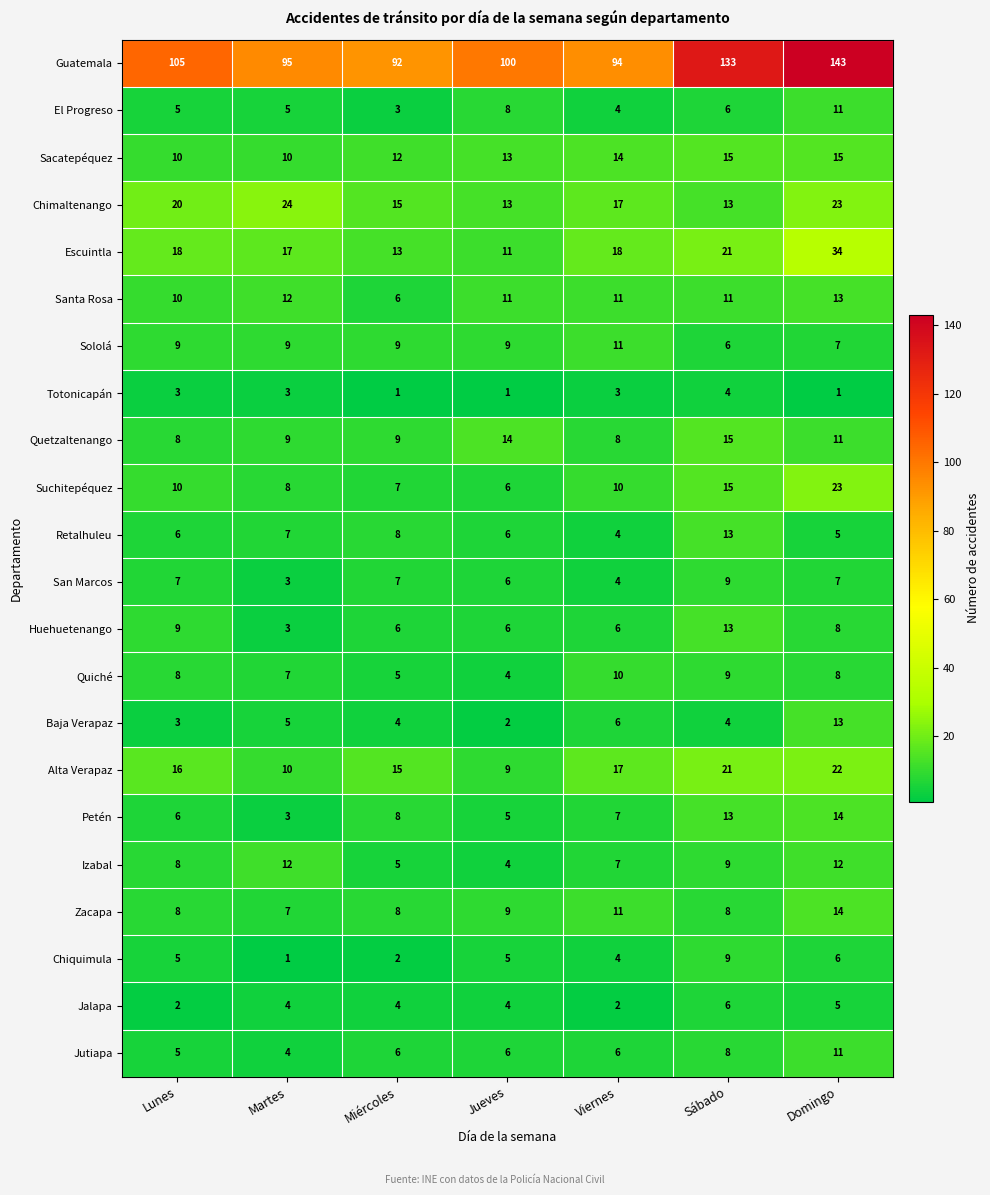

Is the value of Chimaltenango at Viernes greater than the value of Jalapa at Martes?

Yes